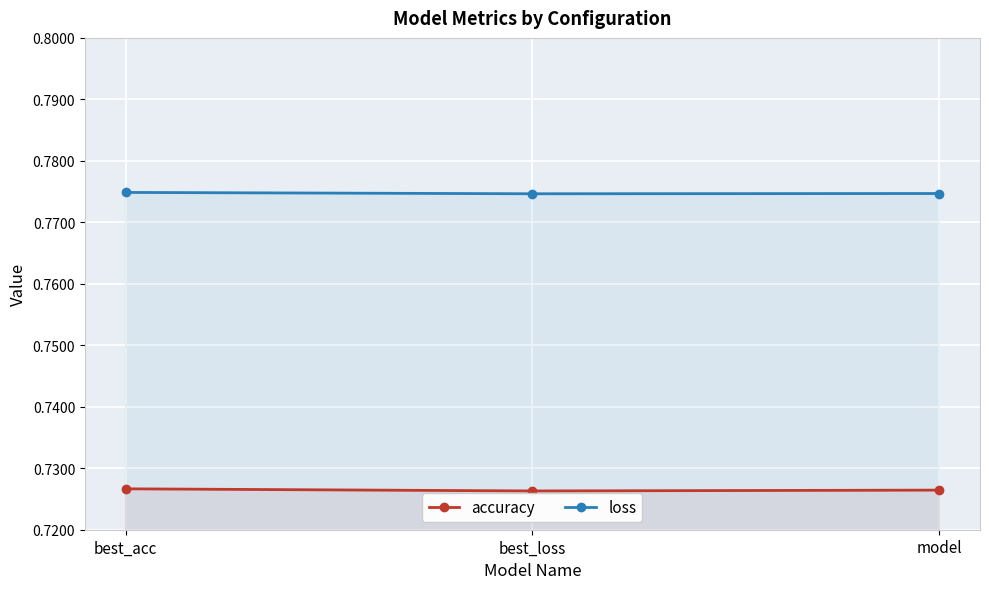

What position from the left is best_loss?

2